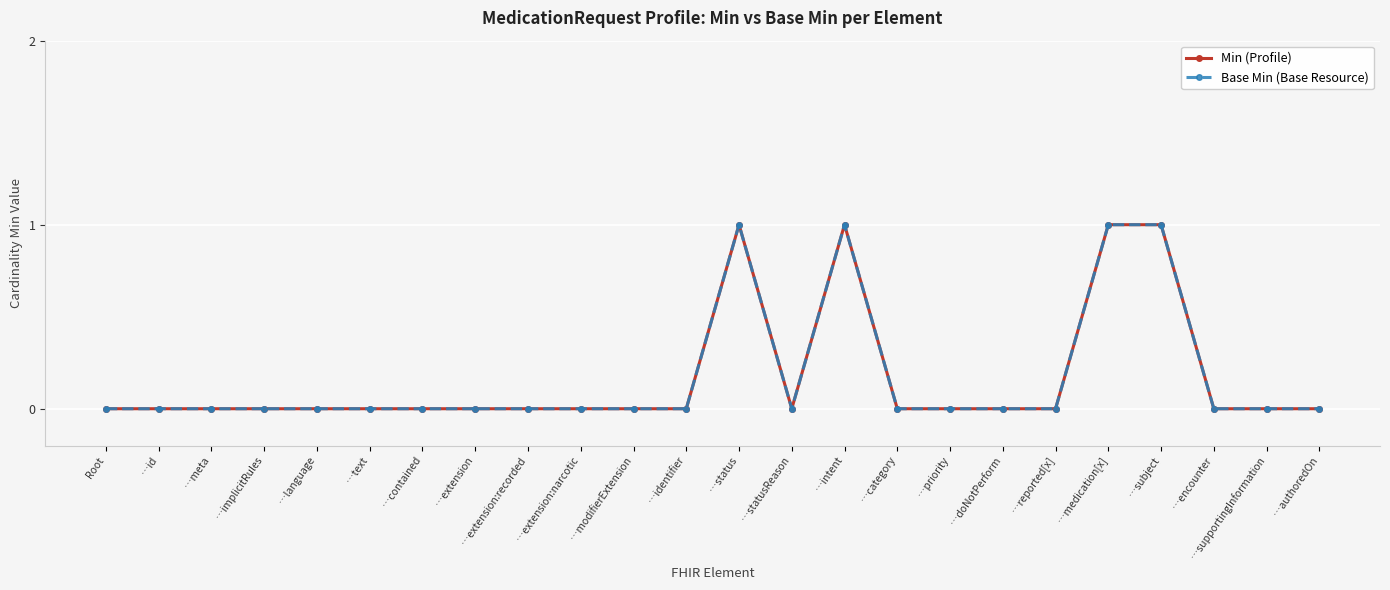

Reading right to left, list all the values displayed in this chart.

Min (Profile): 0	0	0	1	1	0	0	0	0	1	0	1	0	0	0	0	0	0	0	0	0	0	0	0
Base Min (Base Resource): 0	0	0	1	1	0	0	0	0	1	0	1	0	0	0	0	0	0	0	0	0	0	0	0